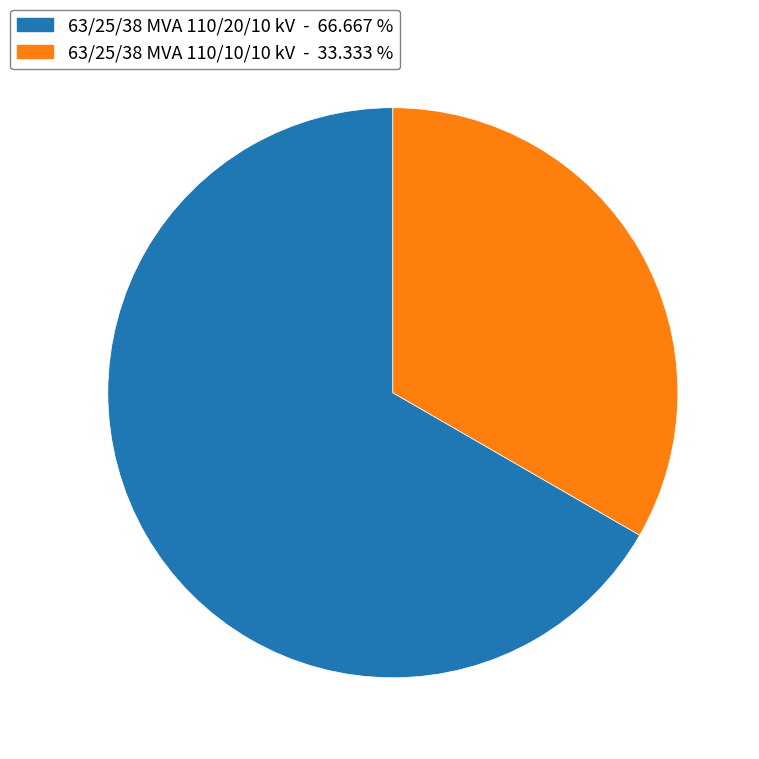

Rank the categories by value from highest to lowest.

63/25/38 MVA 110/20/10 kV, 63/25/38 MVA 110/10/10 kV